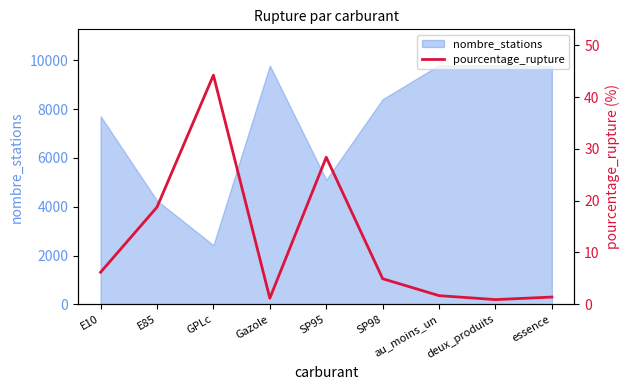

What position from the left is E85?

2